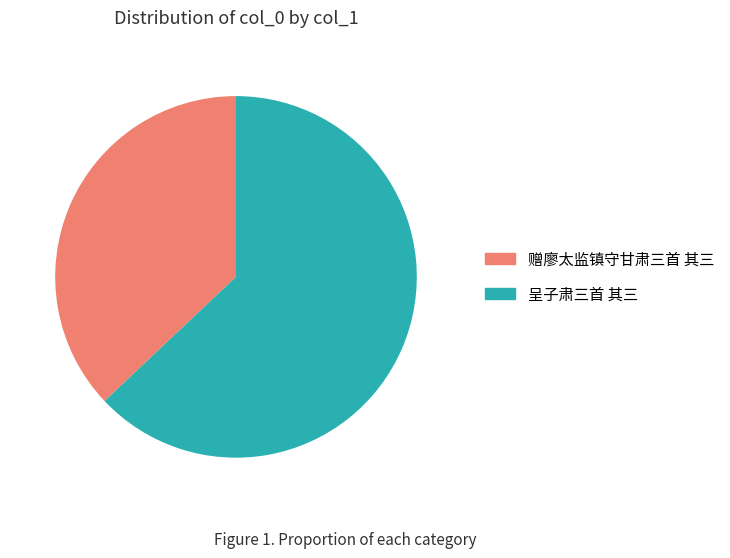

What is the smallest slice in the pie chart?

赠廖太监镇守甘肃三首 其三